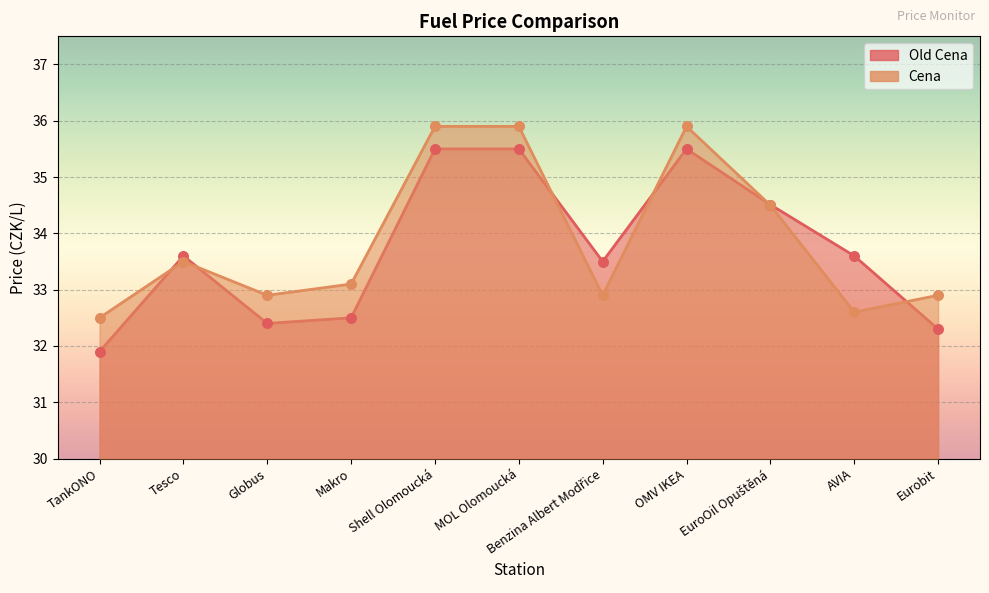

What is the total value across all series at Globus?

65.3